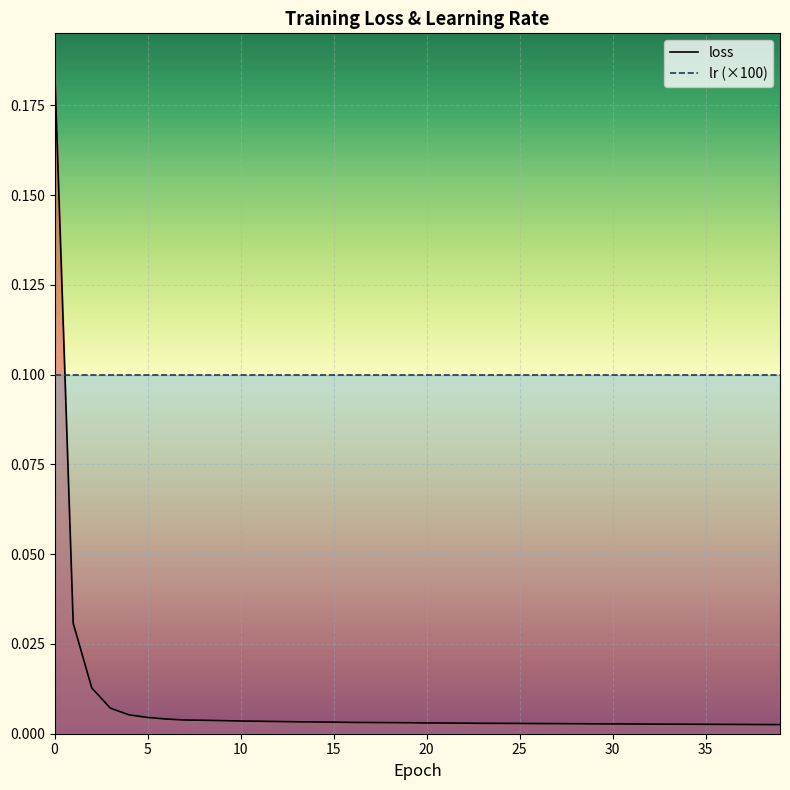

How many distinct data groups are displayed?

2